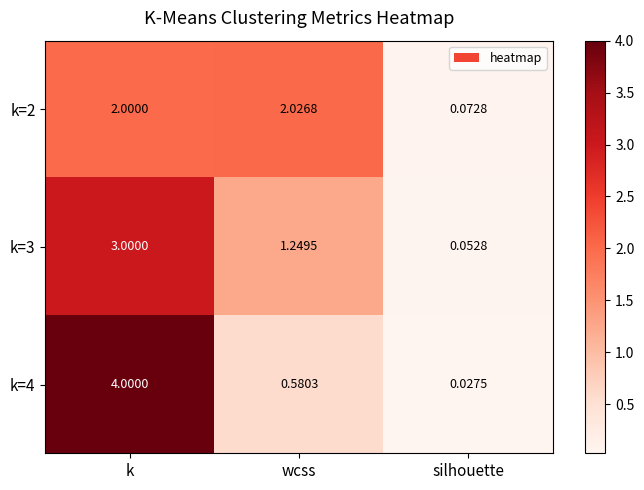

Which label corresponds to the largest value in the chart?

k